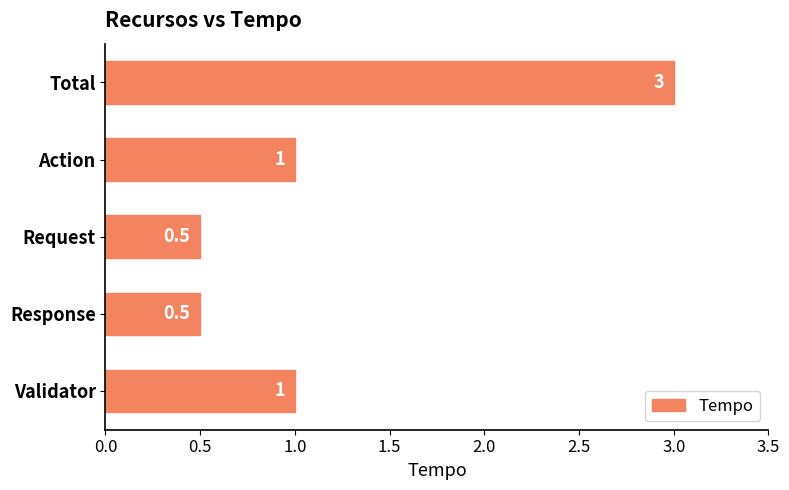

What is the sum of all values?

6.0